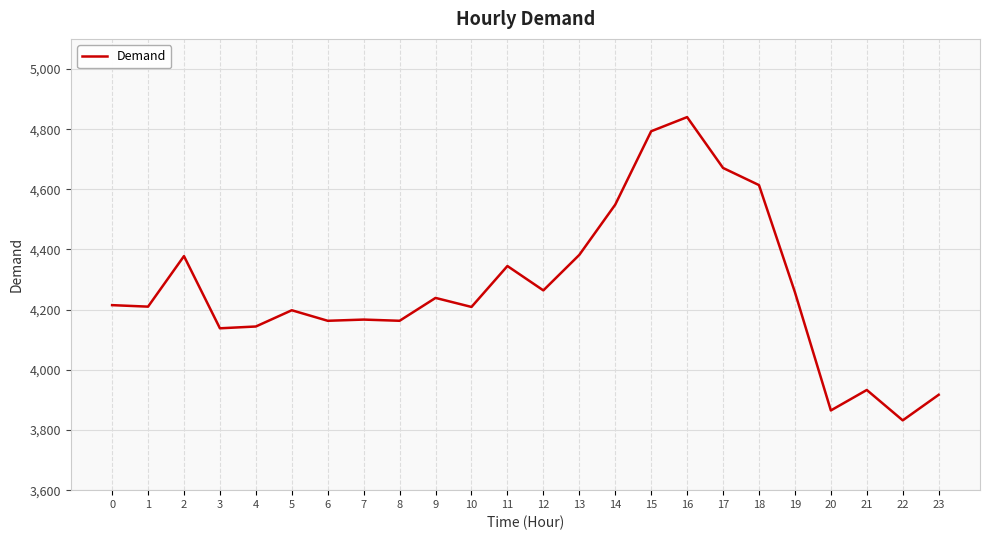

How many lines are shown in the chart?

1